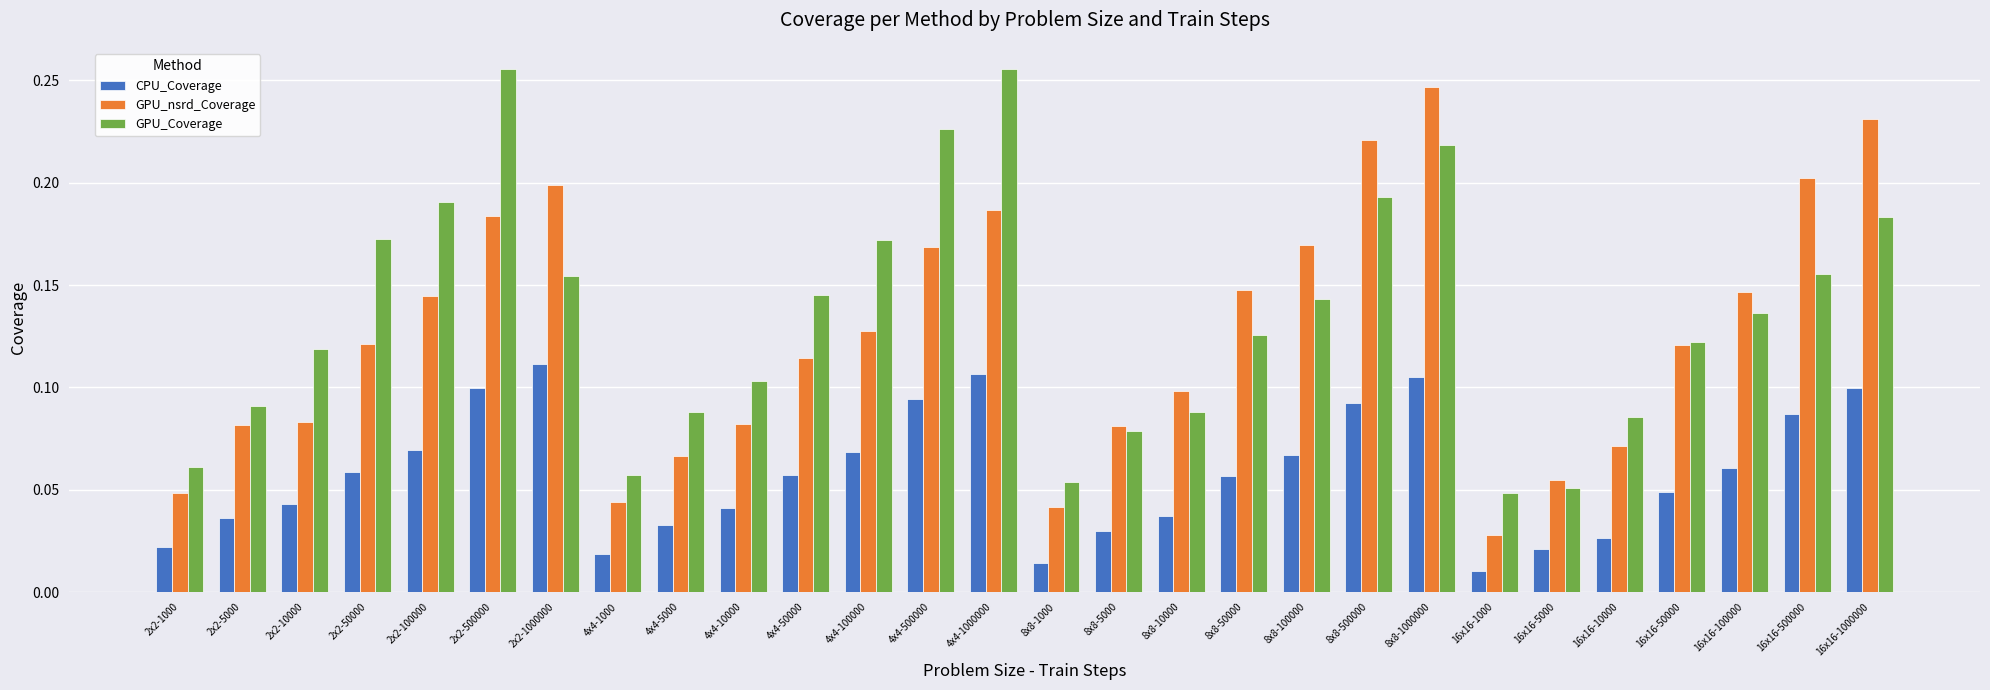

Between 2x2-500000 and 16x16-50000, which series saw the biggest shift?

GPU_Coverage